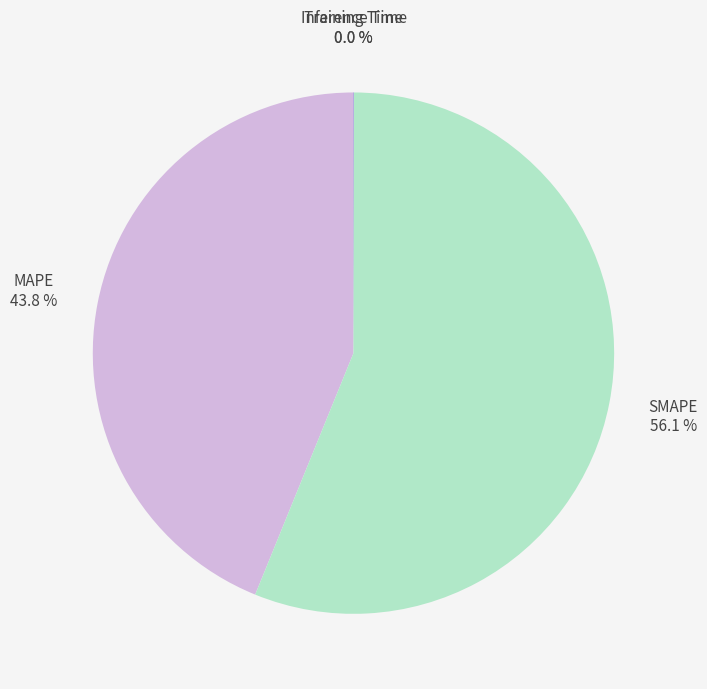

What is the largest slice in the pie chart?

SMAPE